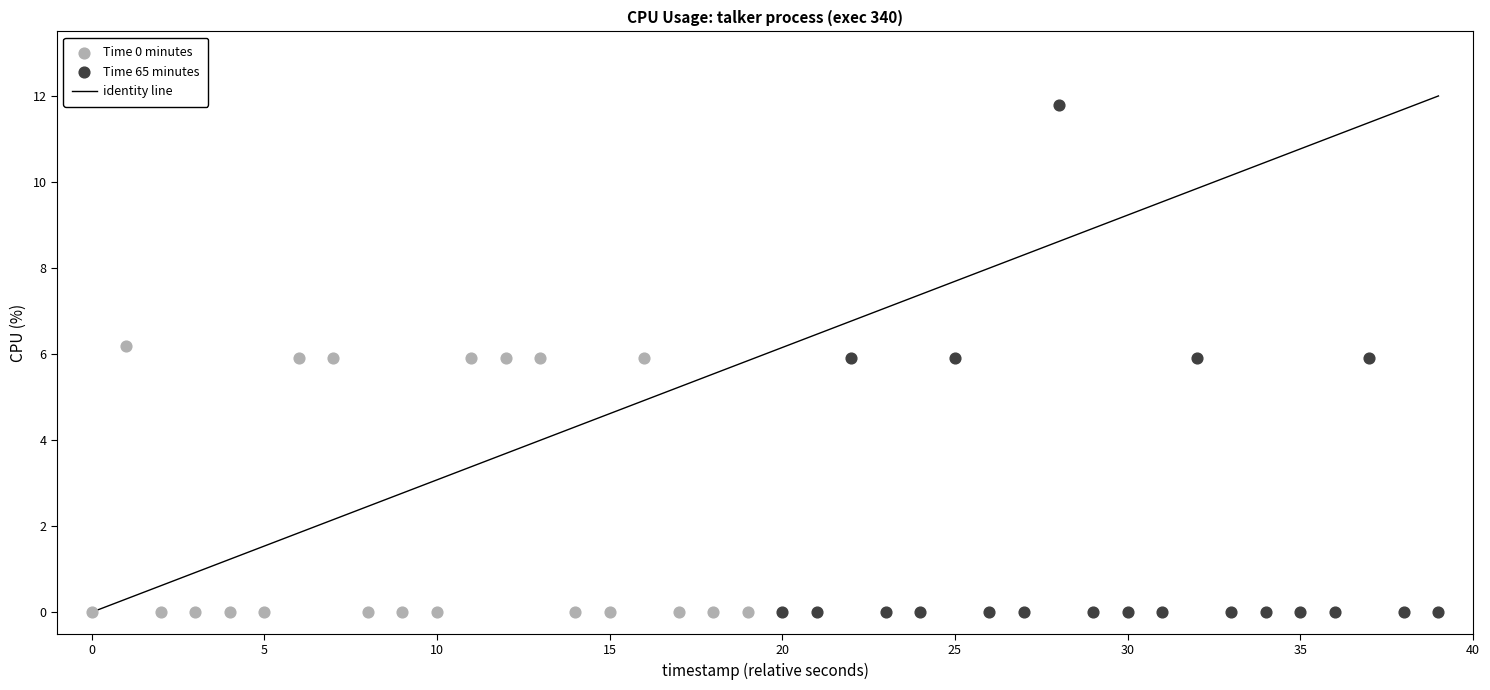

Which series has the widest spread of Y values?

Time 65 minutes